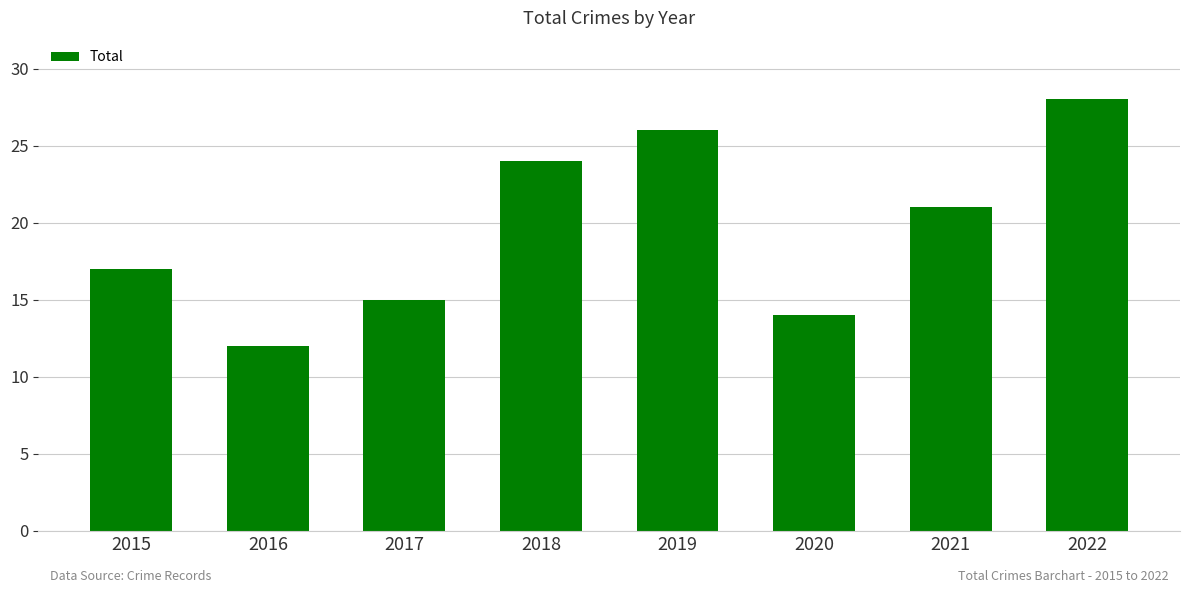

The value at 2019 is 43. True or false?

False